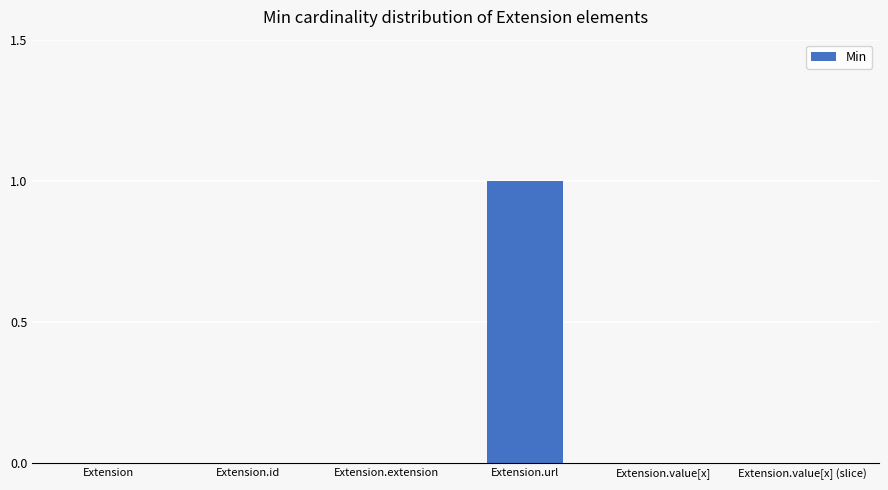

How many distinct data groups are displayed?

1